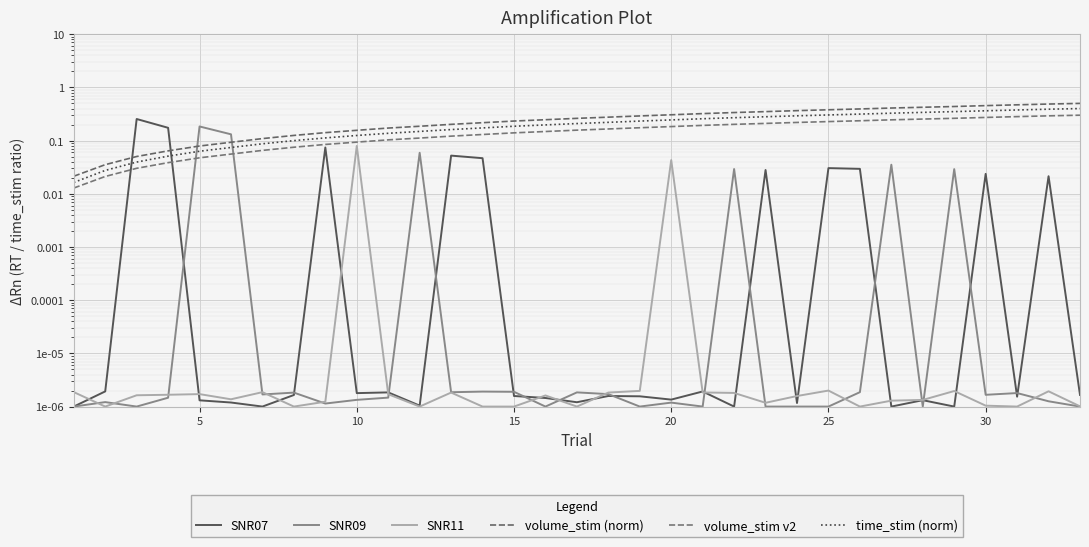

How many interior local peaks does the SNR11 series have?

9